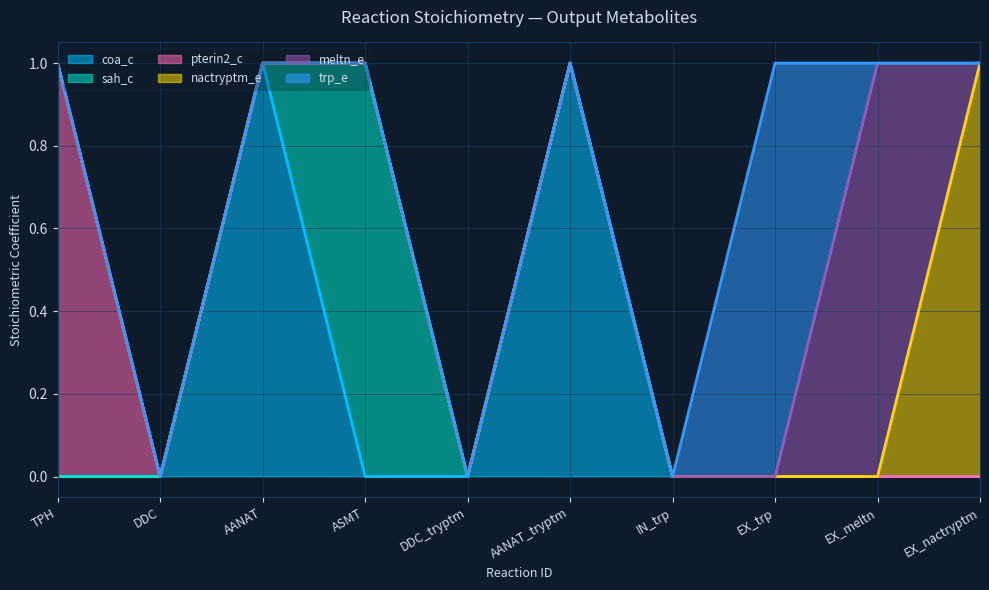

True or false: meltn_e has a value of 0 at DDC.

True